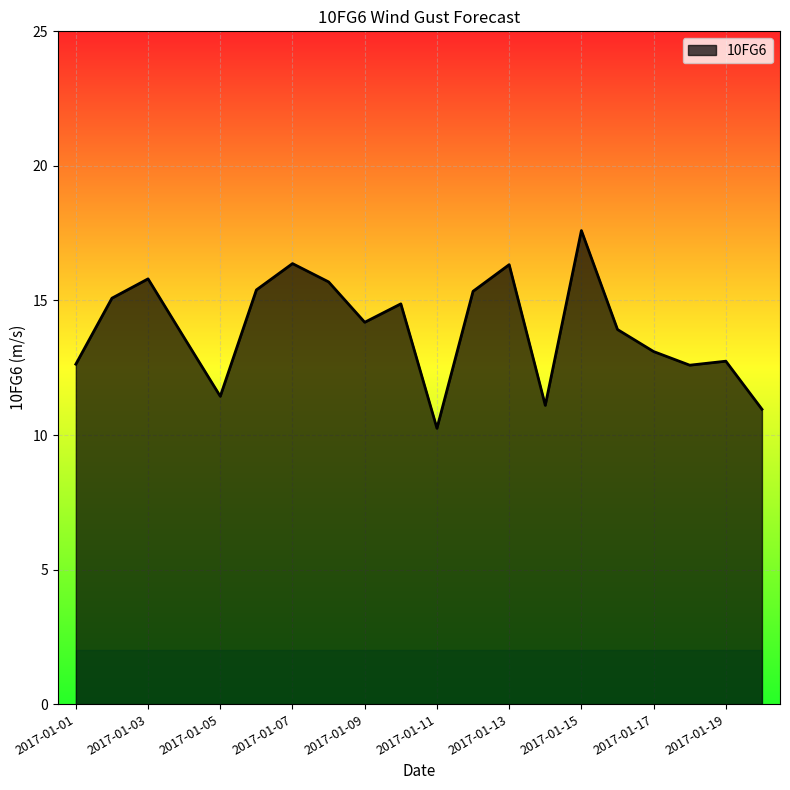

What is the difference between the maximum and minimum values?

7.3